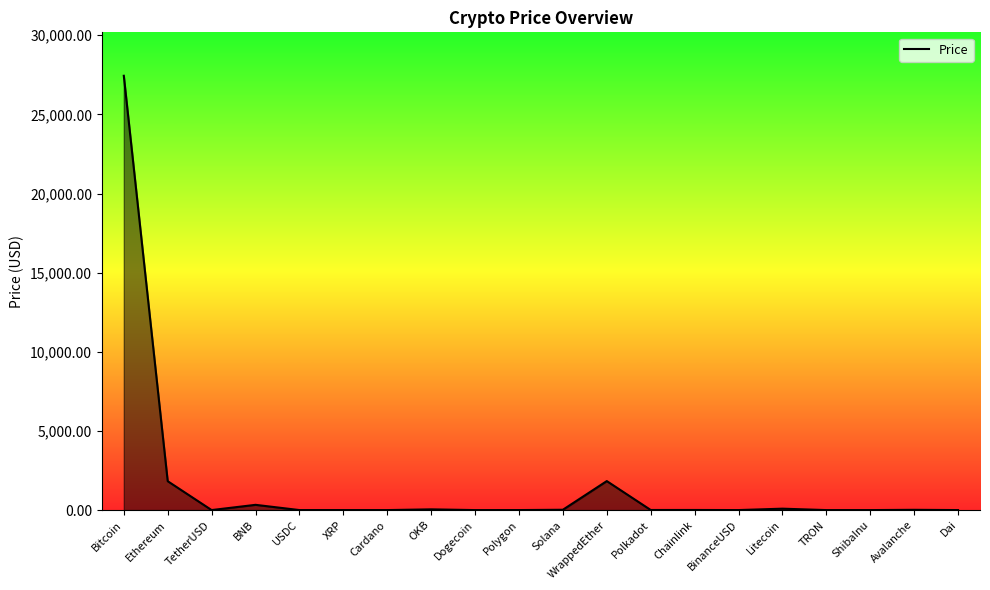

Which category has the highest value across all series?

Bitcoin